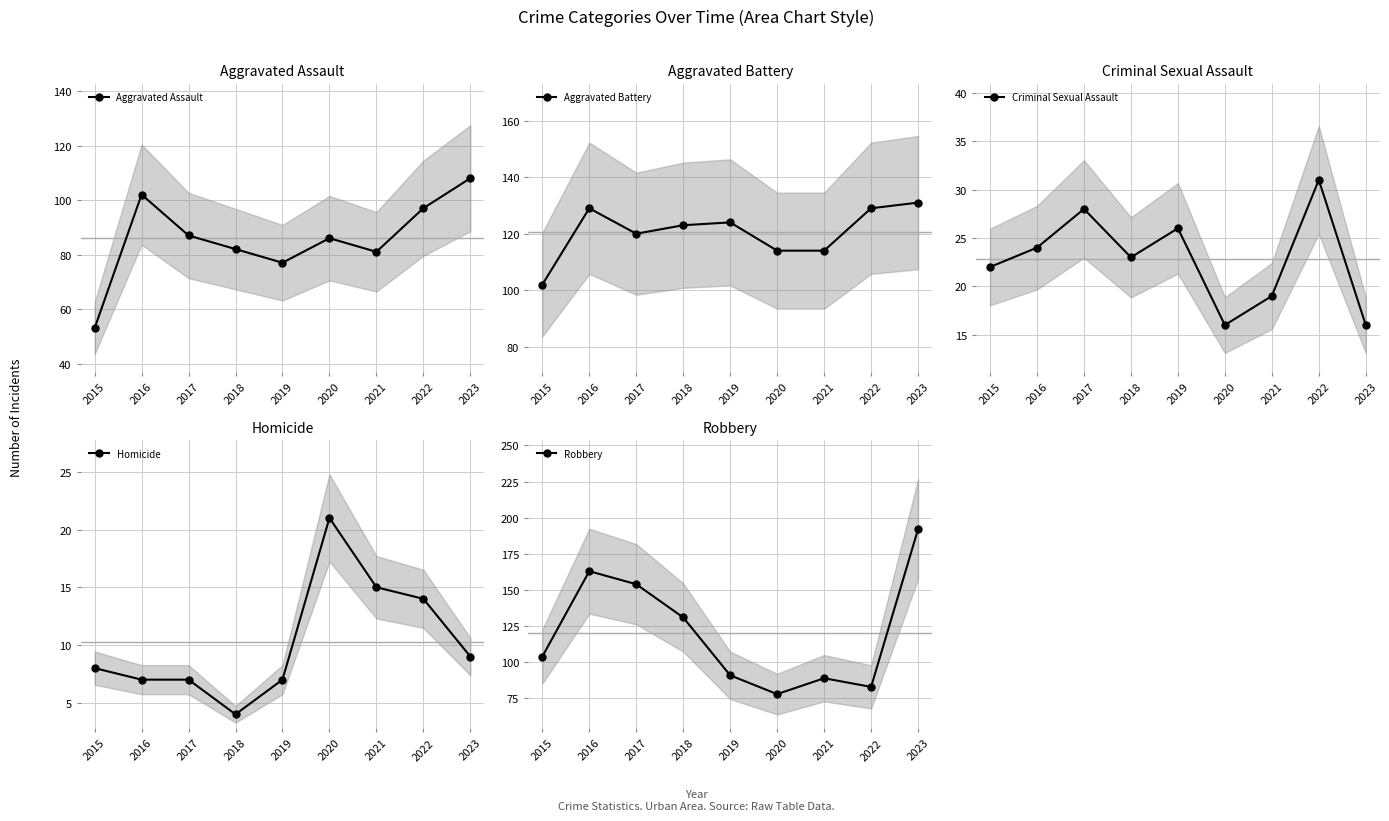

What is the spread (max minus min) of values at 2020?

98